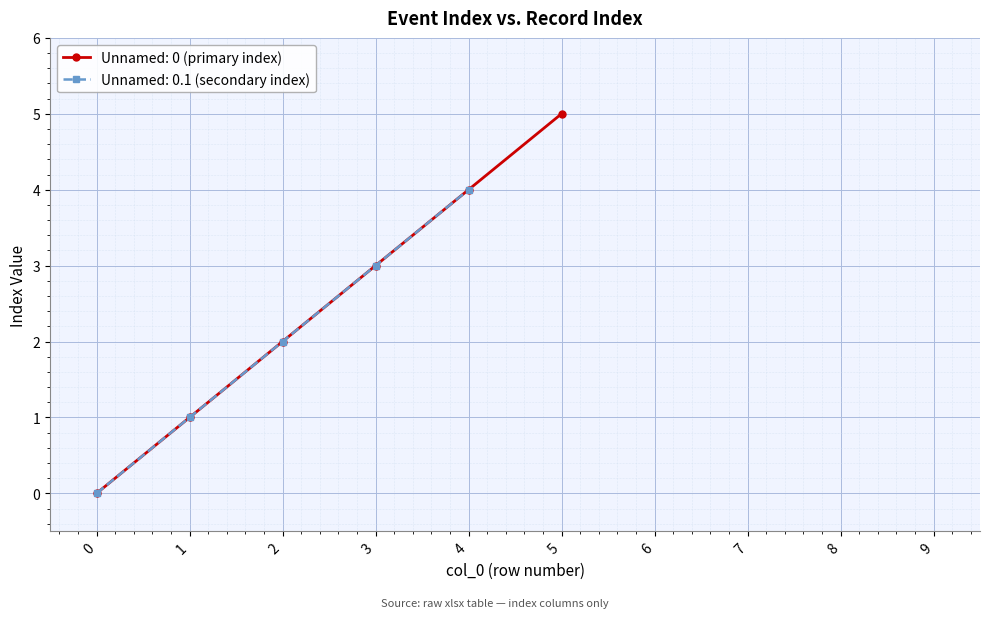

At which label is the value closest to 4?

4